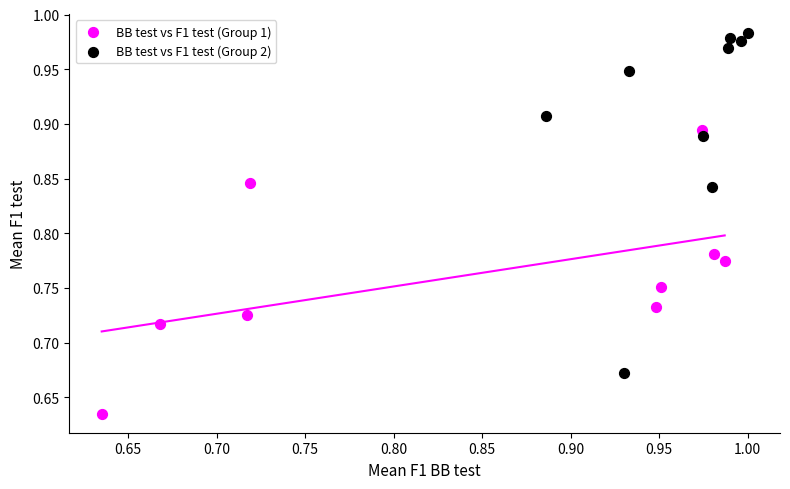

Which series has the largest Y range (max minus min)?

BB test vs F1 test (Group 2)